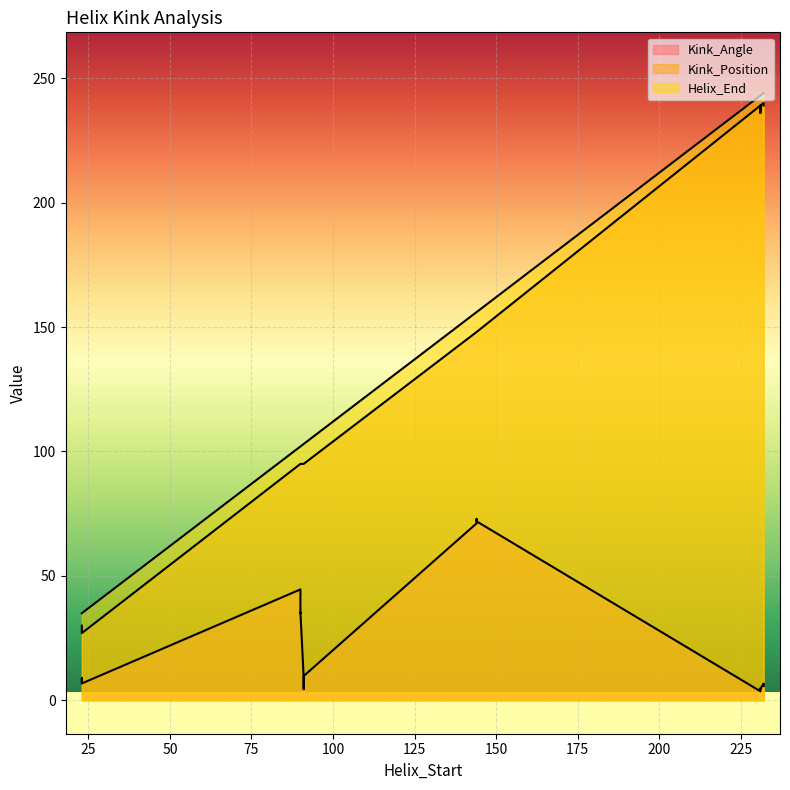

What are all the series names shown in the legend?

Kink_Angle, Kink_Position, Helix_End